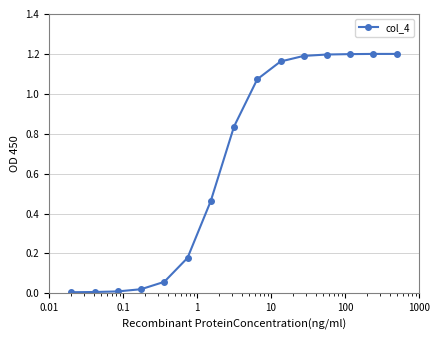

What is the sum of all values?

9.8